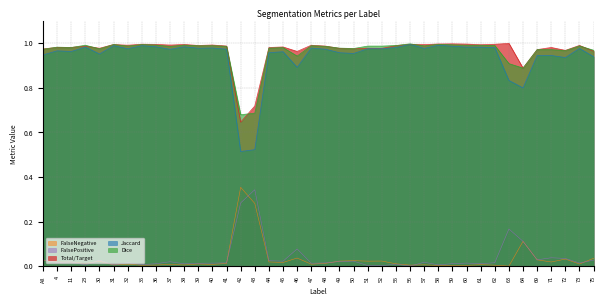

Does the chart display data point markers on the line(s)?

No